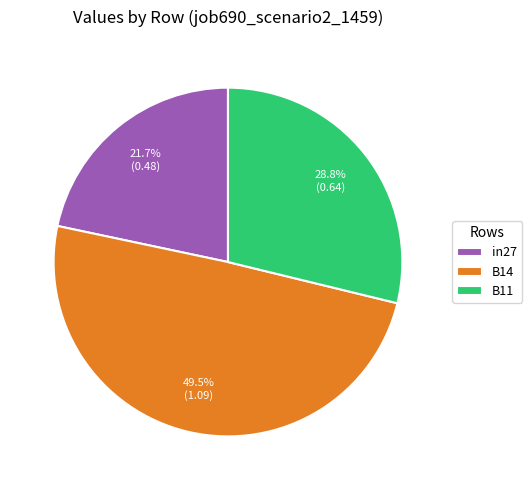

How many segments does this pie chart have?

3